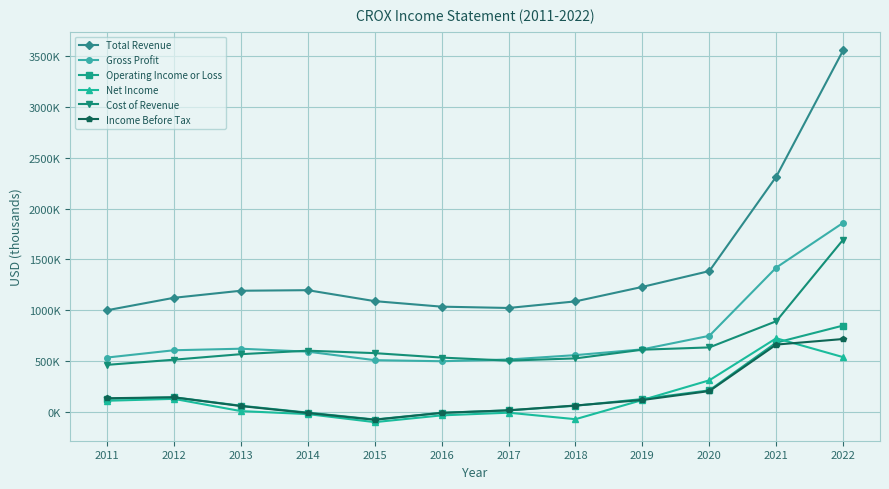

What is the total value across all series at 2021?

6699400